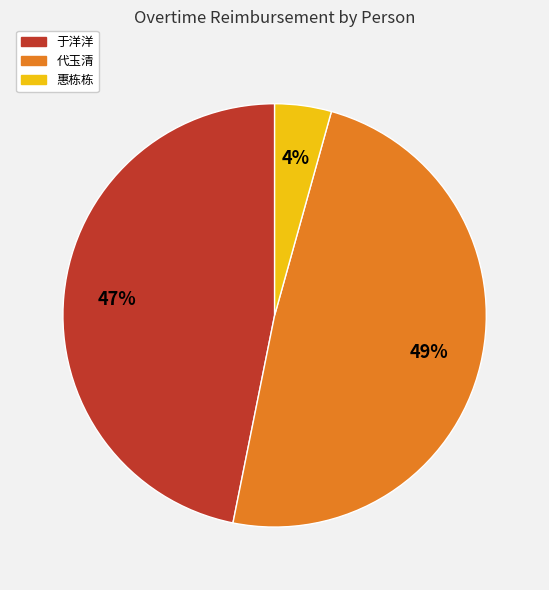

To the nearest percent, what is the difference between the largest and smallest slice percentages?

45%